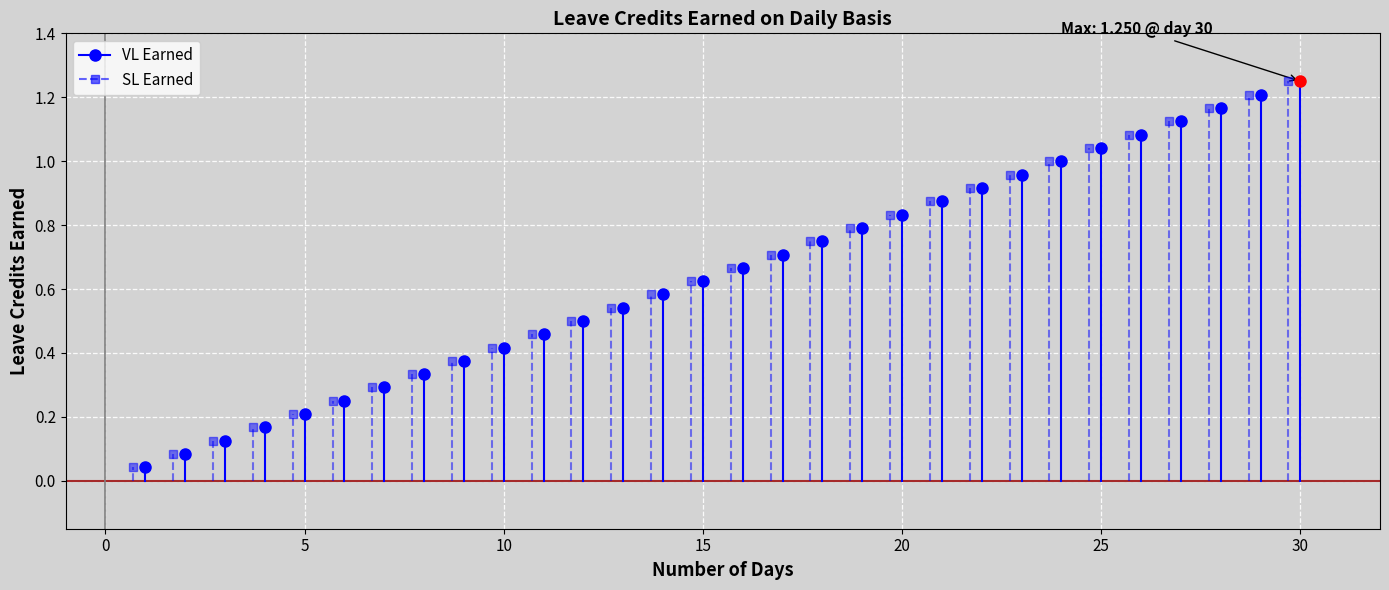

What are all the series names shown in the legend?

VL Earned, SL Earned